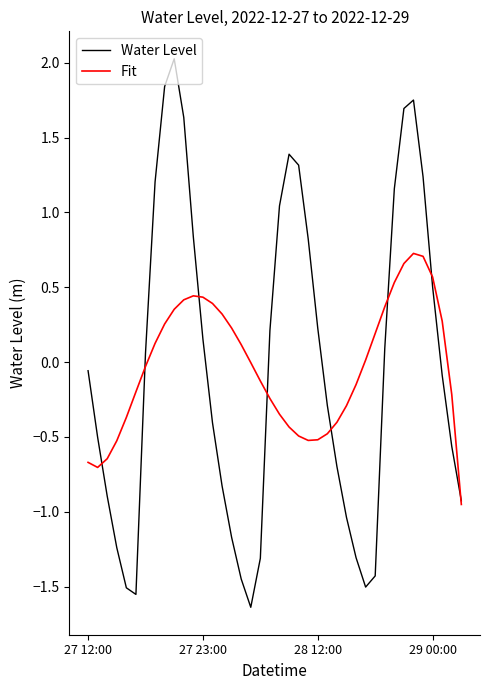

List the series in order of their peak value, lowest first.

Fit, Water Level